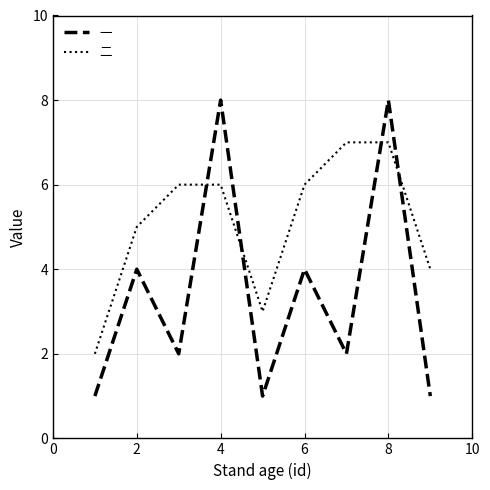

What is the lowest value of the 一 series?

1